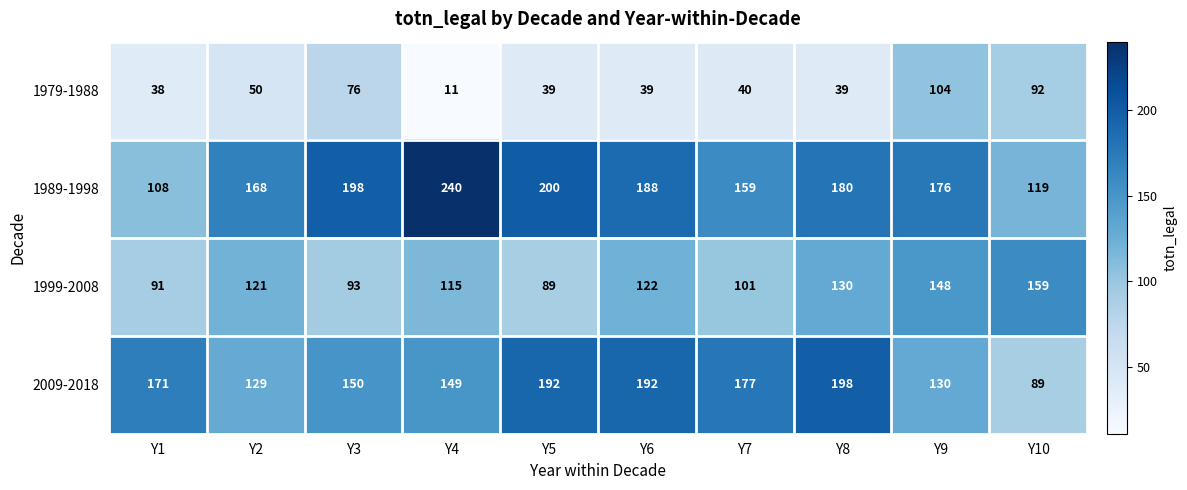

What is the lowest value of the 1979-1988 series?

11